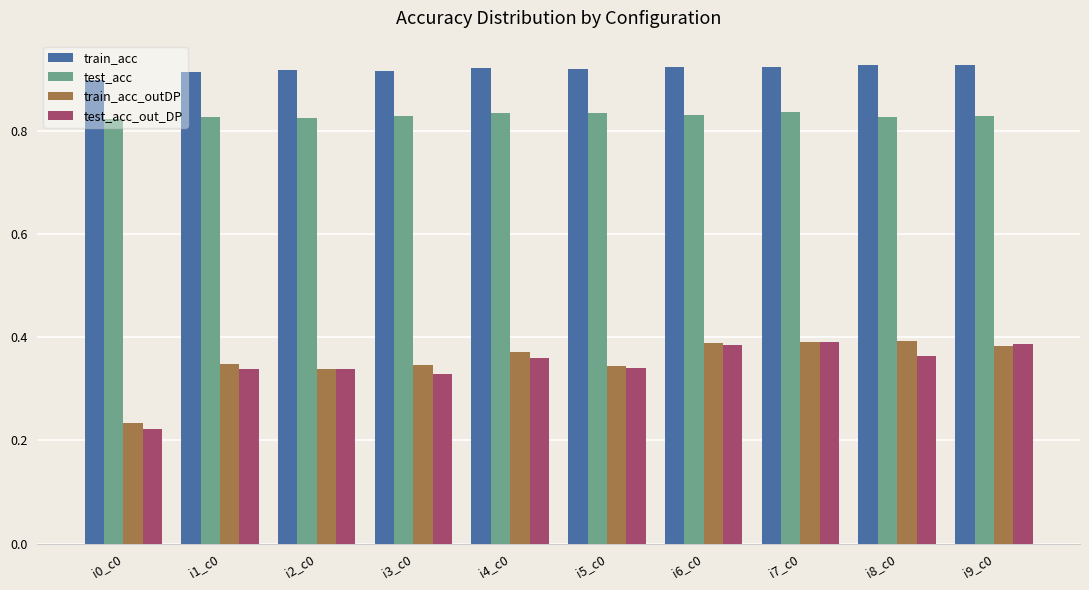

At which label is test_acc_out_DP closest to 0?

i0_c0